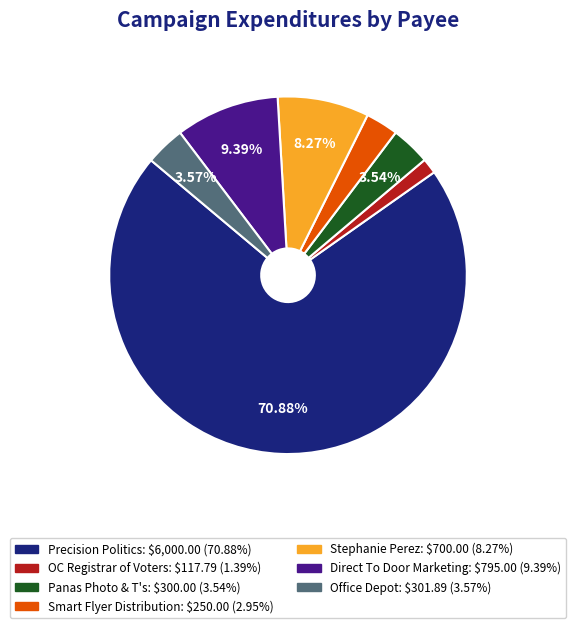

How many slices are in this pie chart?

7